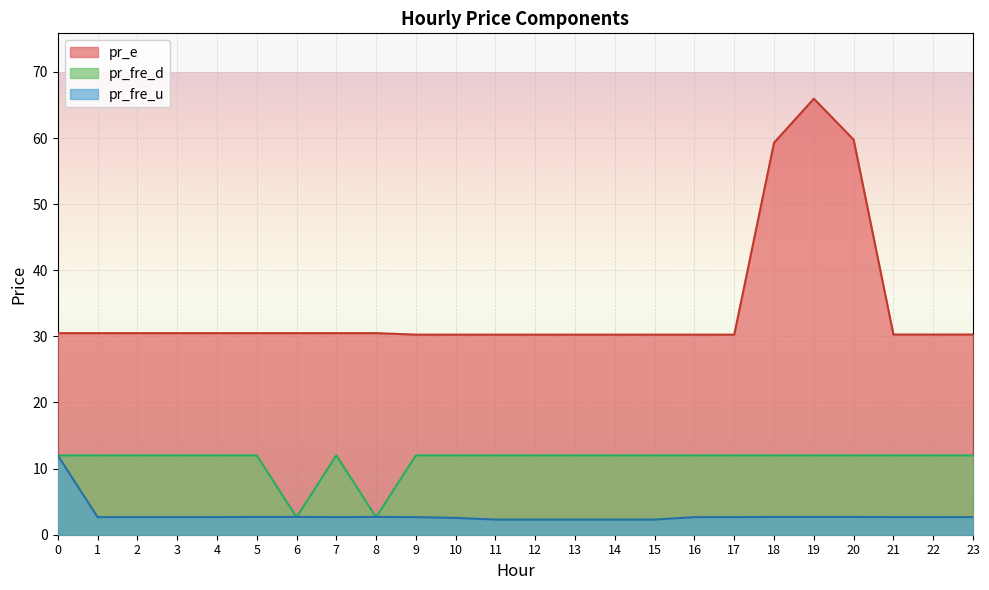

Is it true that pr_fre_u equals 3.7 at 20?

False